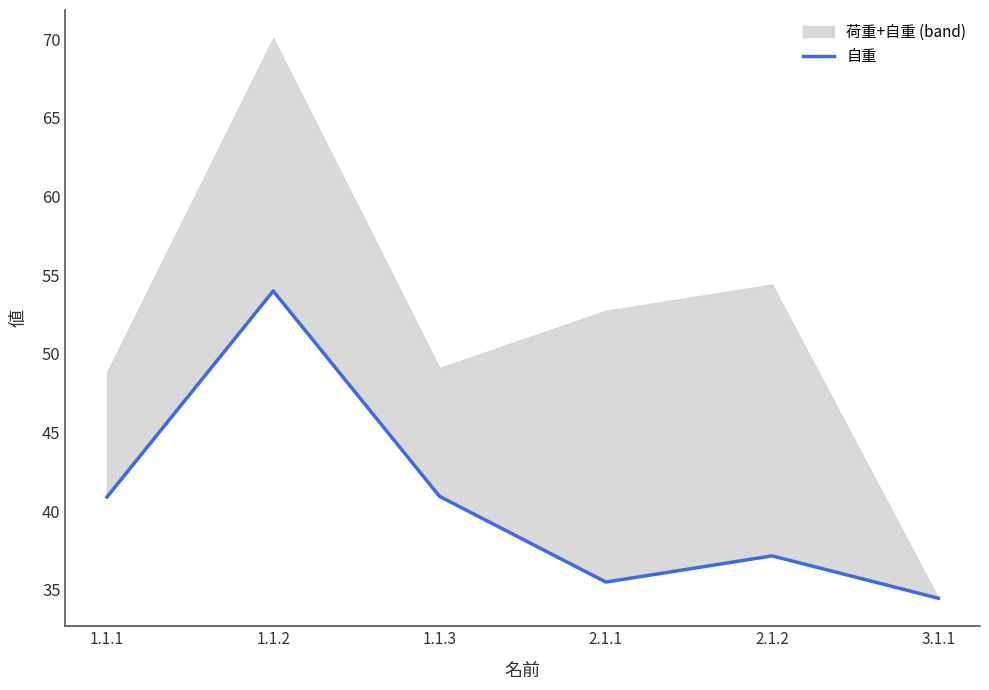

Does the chart have visible grid lines?

No